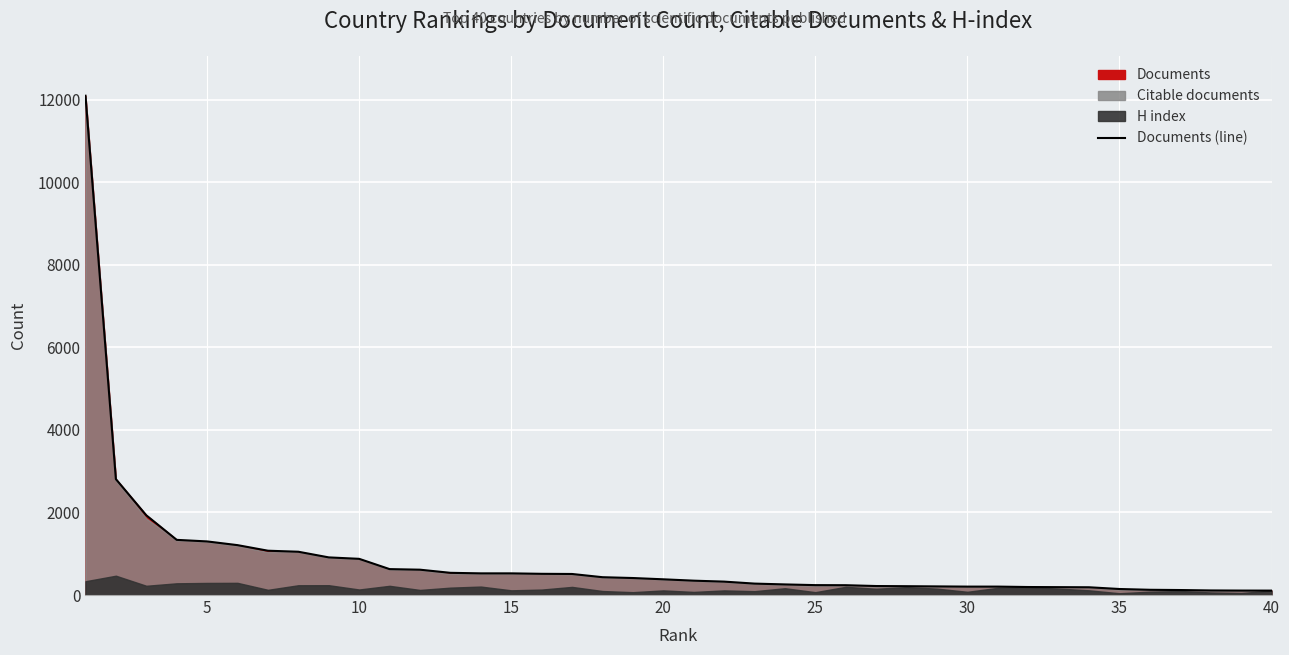

Which has a higher value, 36 or 21?

21